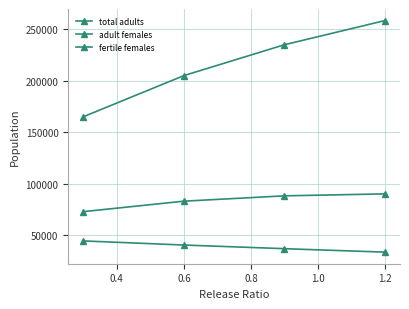

Which series has the largest total across all categories?

total adults